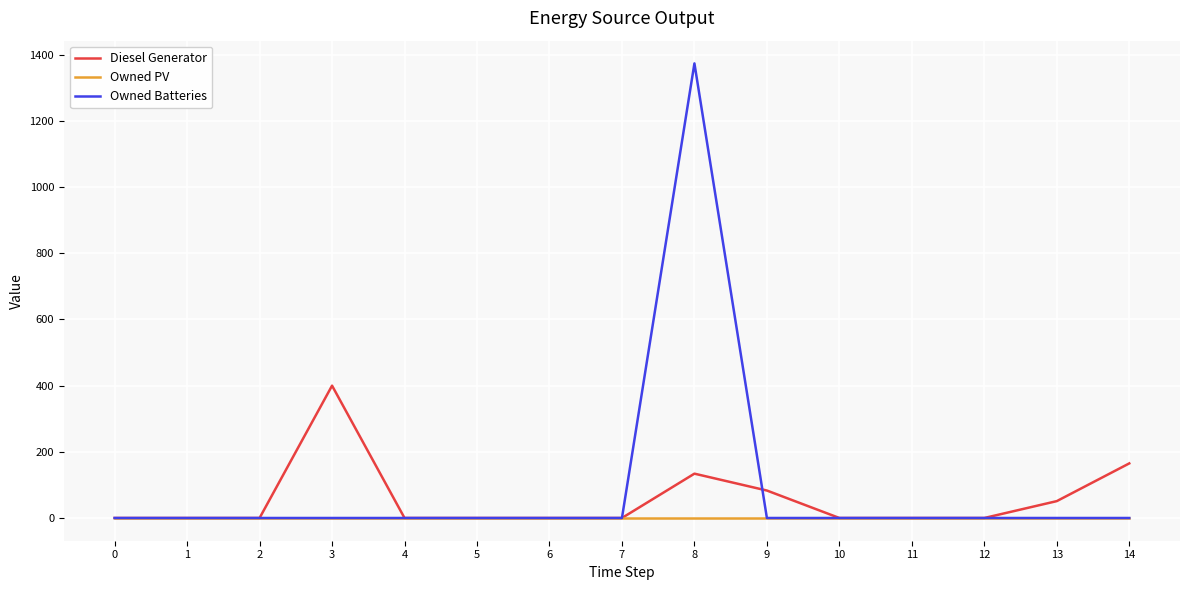

The Diesel Generator series shows 265 at 2. True or false?

False